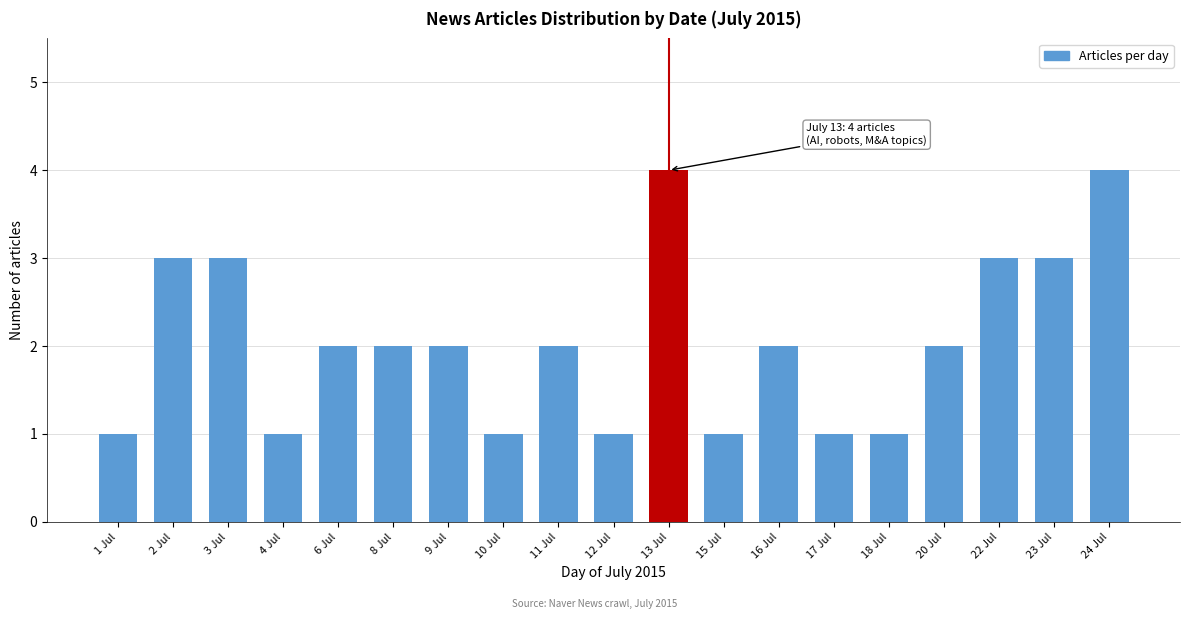

Reading left to right, list all the values displayed in this chart.

1 Jul=1	2 Jul=3	3 Jul=3	4 Jul=1	6 Jul=2	8 Jul=2	9 Jul=2	10 Jul=1	11 Jul=2	12 Jul=1	13 Jul=4	15 Jul=1	16 Jul=2	17 Jul=1	18 Jul=1	20 Jul=2	22 Jul=3	23 Jul=3	24 Jul=4